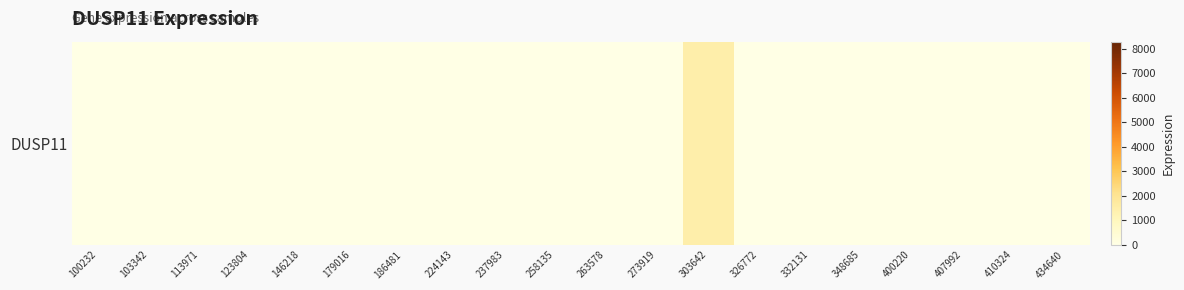

What is the difference between the maximum and second lowest values?

1476